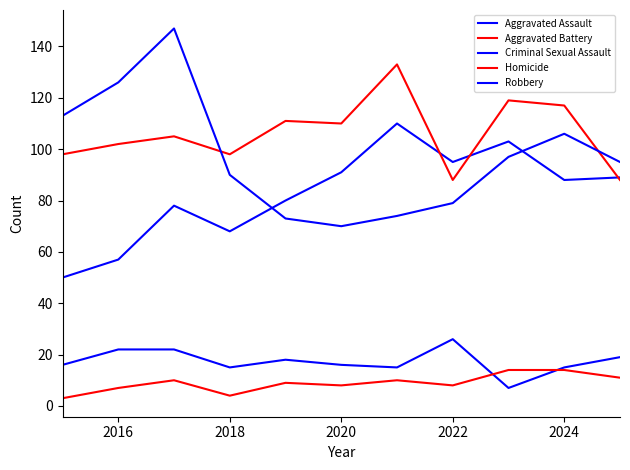

What is the average value of the Robbery series?

97